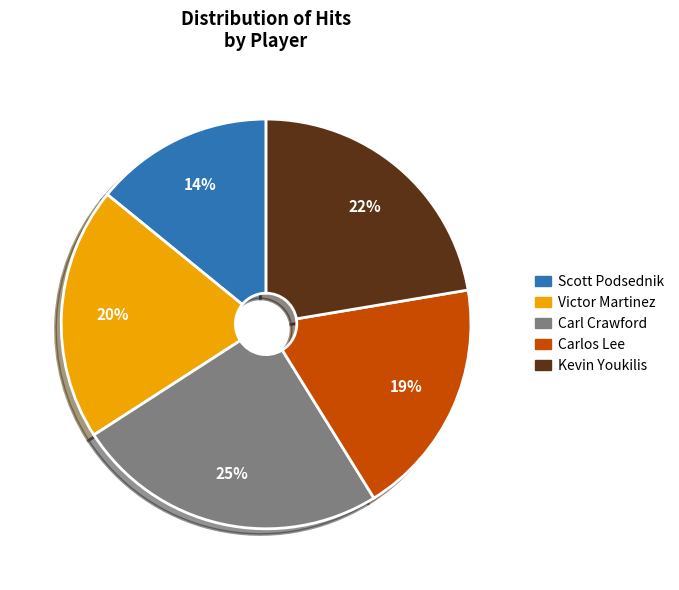

Is Kevin Youkilis the majority of the pie?

No